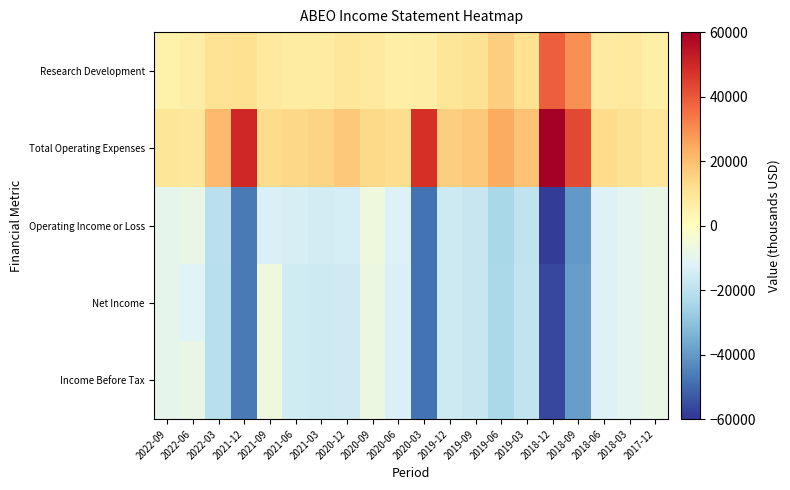

Rank the series by their maximum value, from highest to lowest.

Total Operating Expenses, Research Development, Operating Income or Loss, Net Income, Income Before Tax